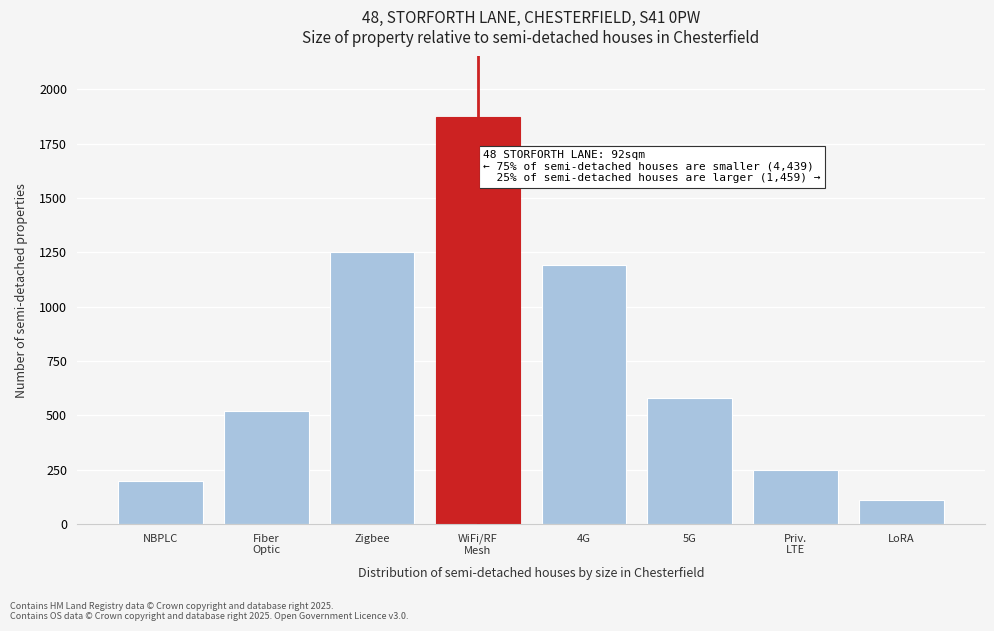

Reading right to left, list all the values displayed in this chart.

110	250	580	1190	1870	1250	520	200